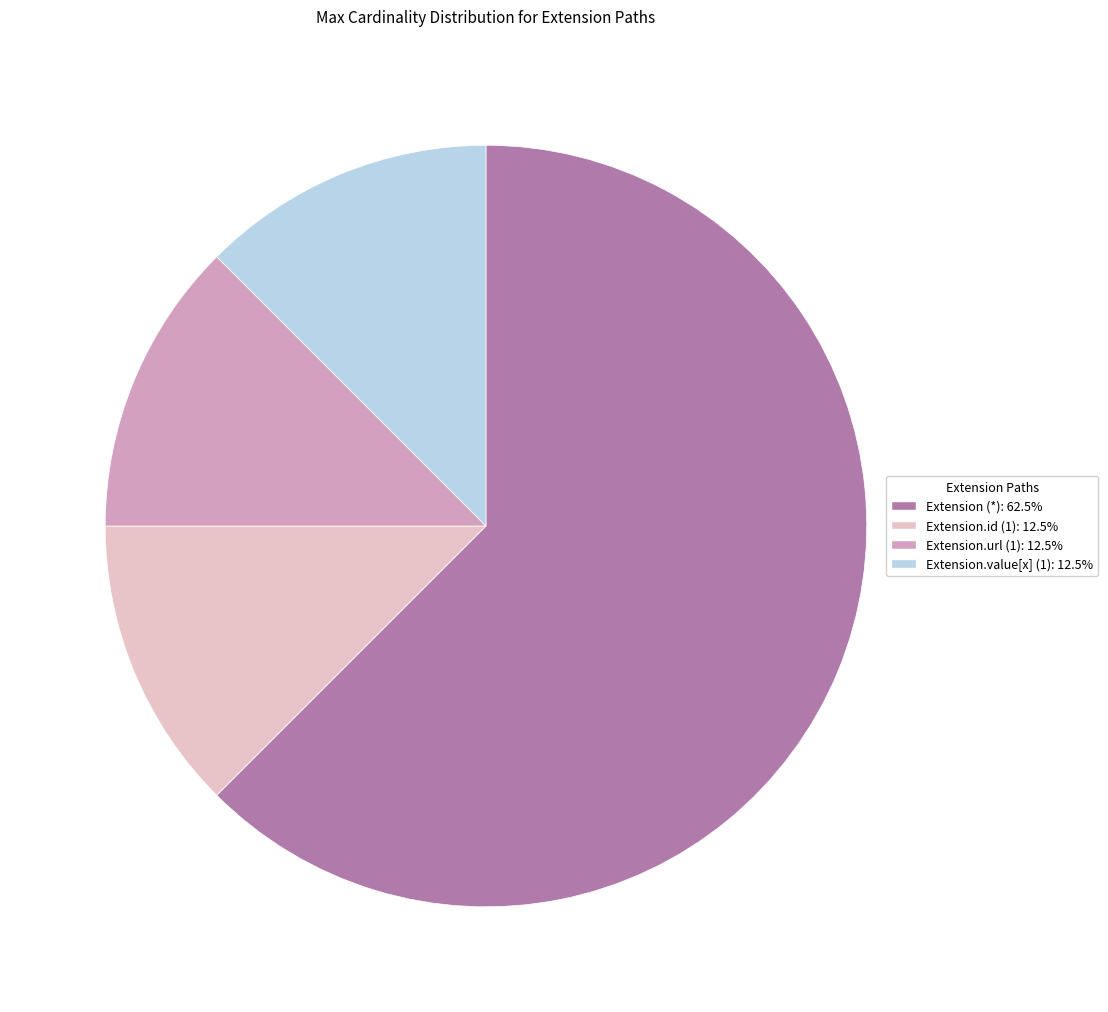

Is the sum of Extension.id (1): 12.5% and Extension.url (1): 12.5% greater than half?

No